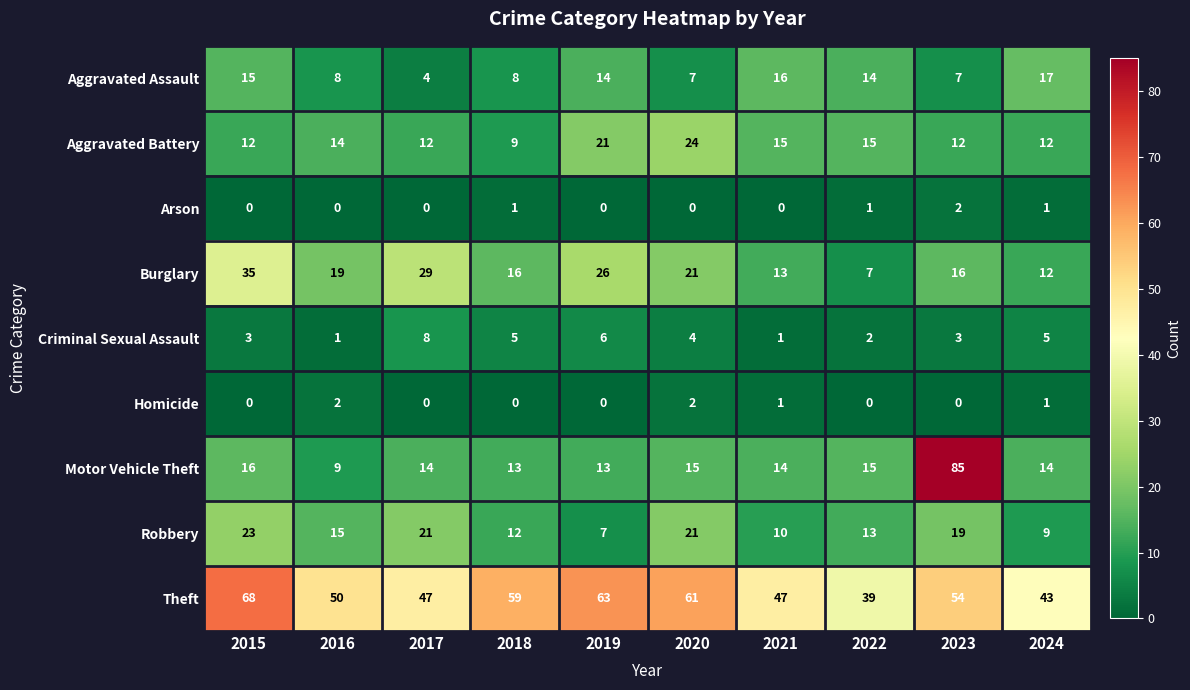

What is the approximate value of Robbery at 2022?

13